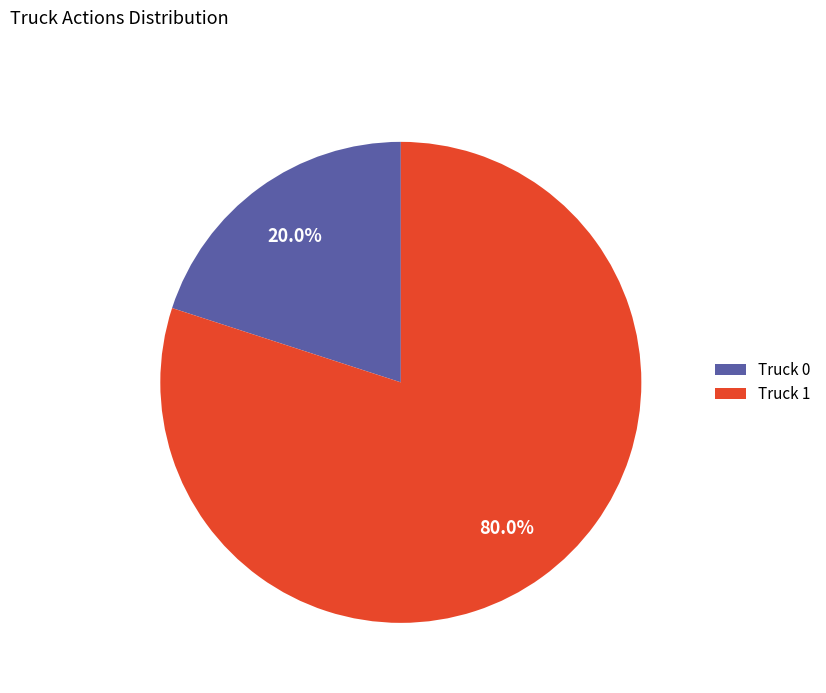

To the nearest percent, what is the difference between the Truck 0 and Truck 1 slice percentages?

60%